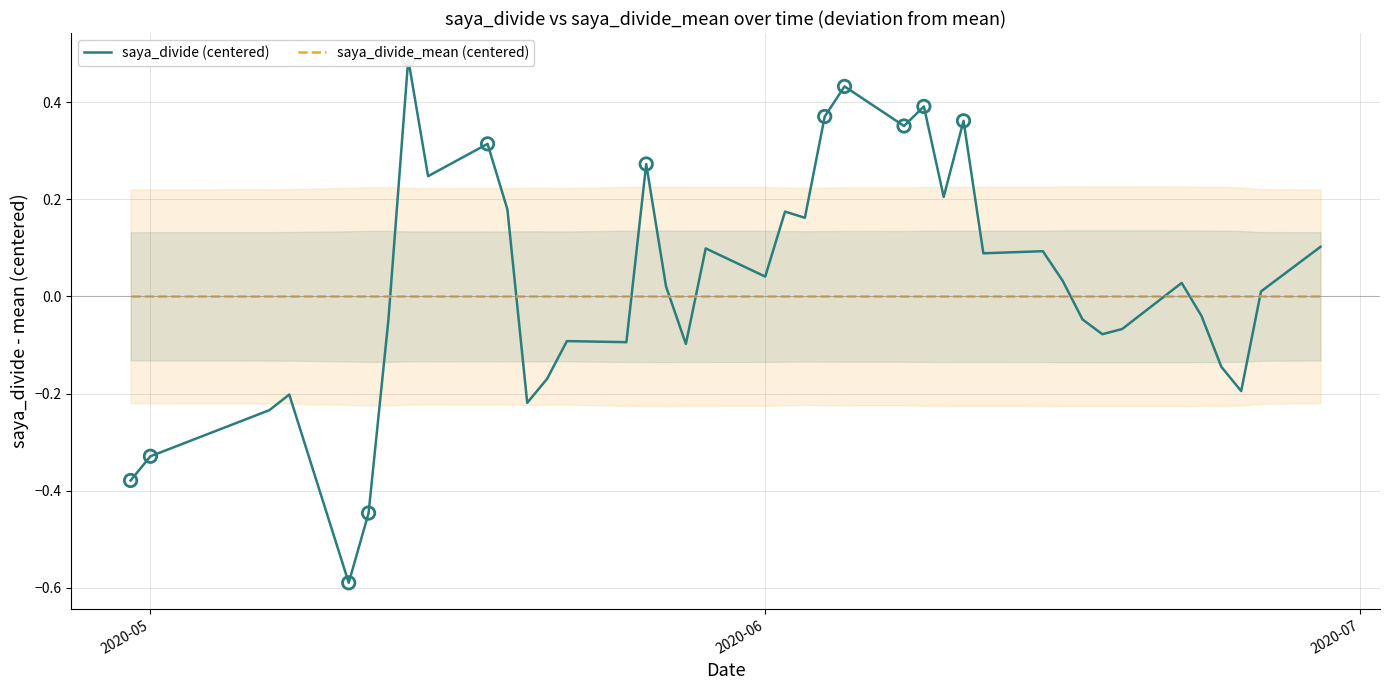

Which series has the largest total across all categories?

saya_divide (centered)